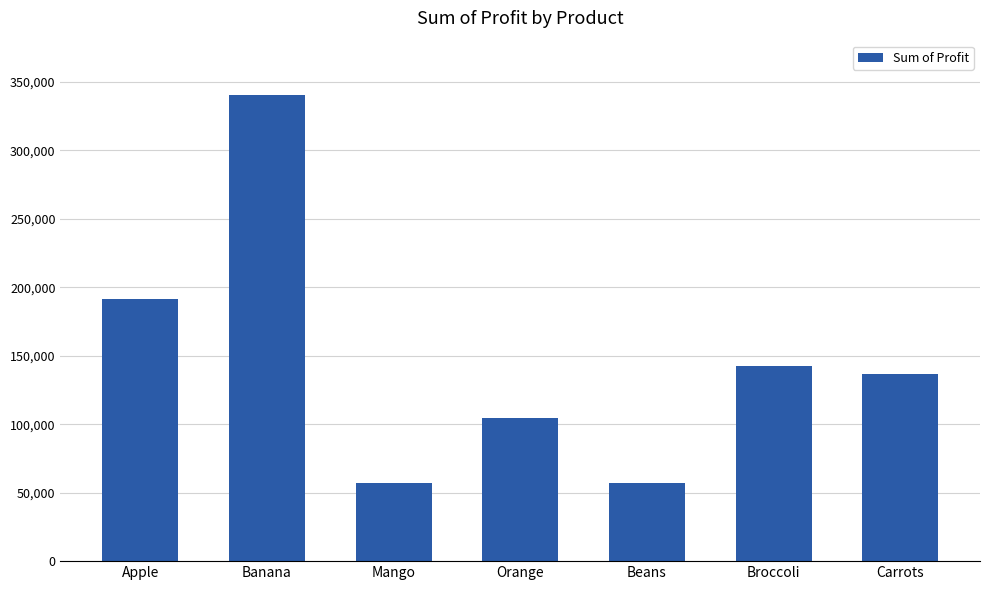

Is it true that the value at Orange is 104438?

True